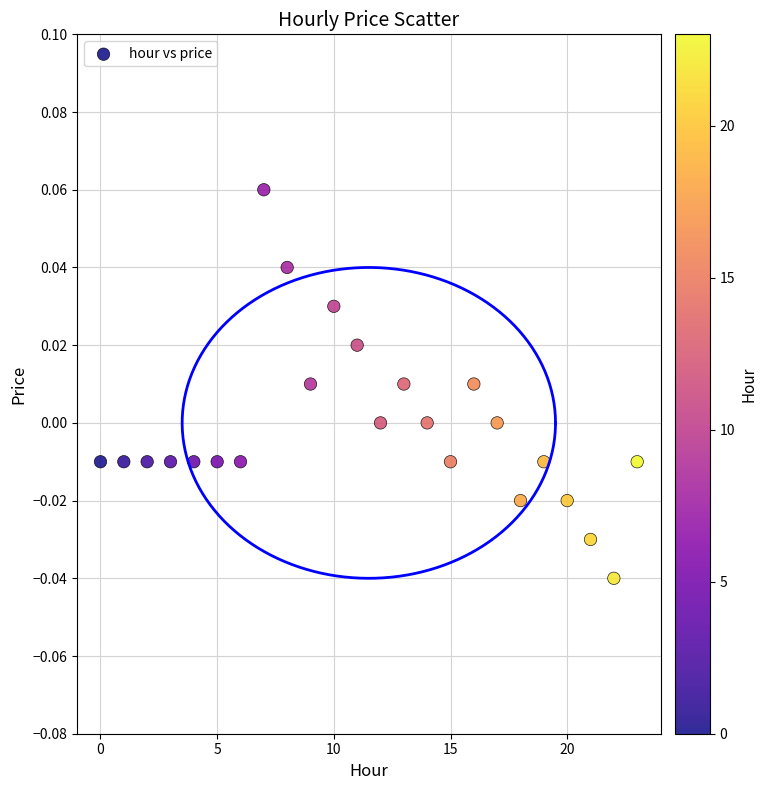

Count the number of points in this scatter plot.

24